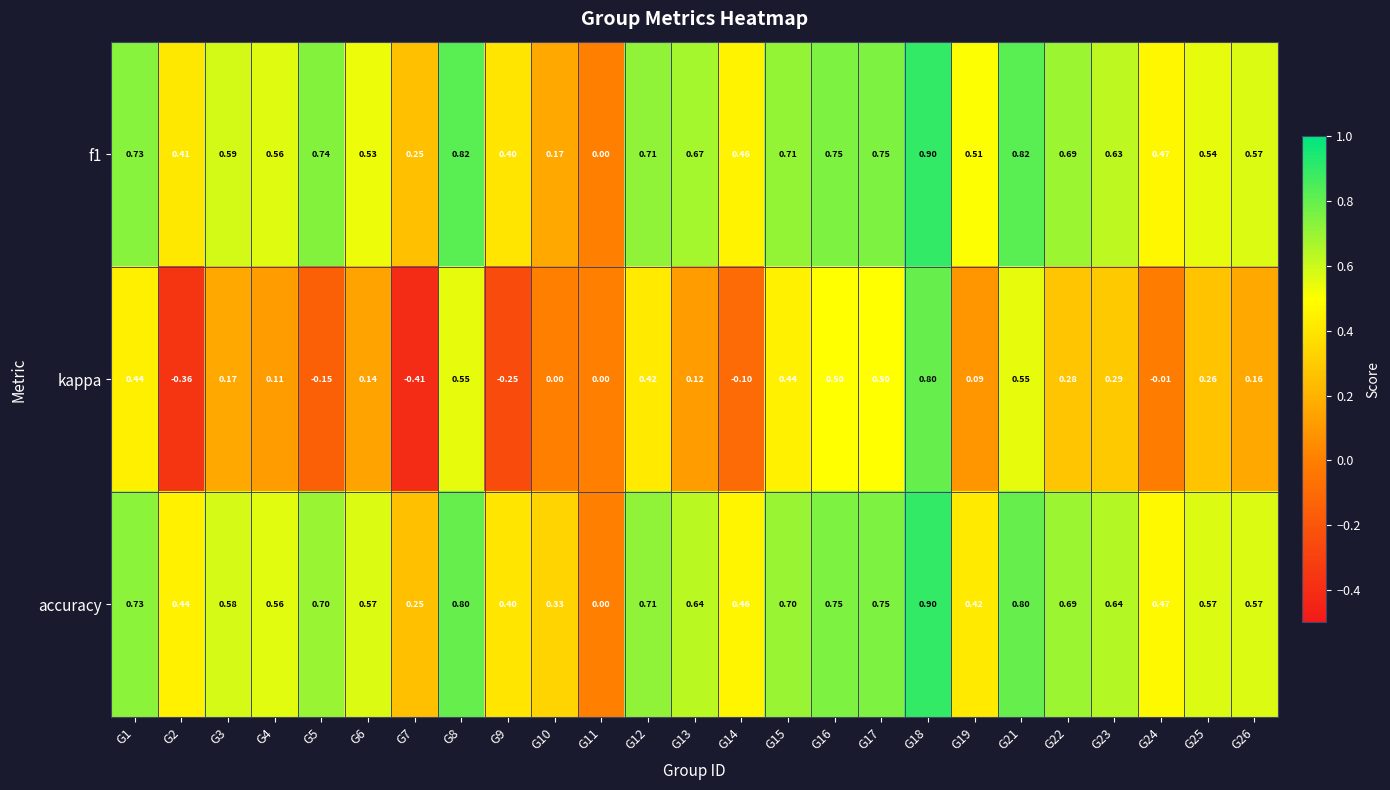

Which series has the widest spread of values?

kappa